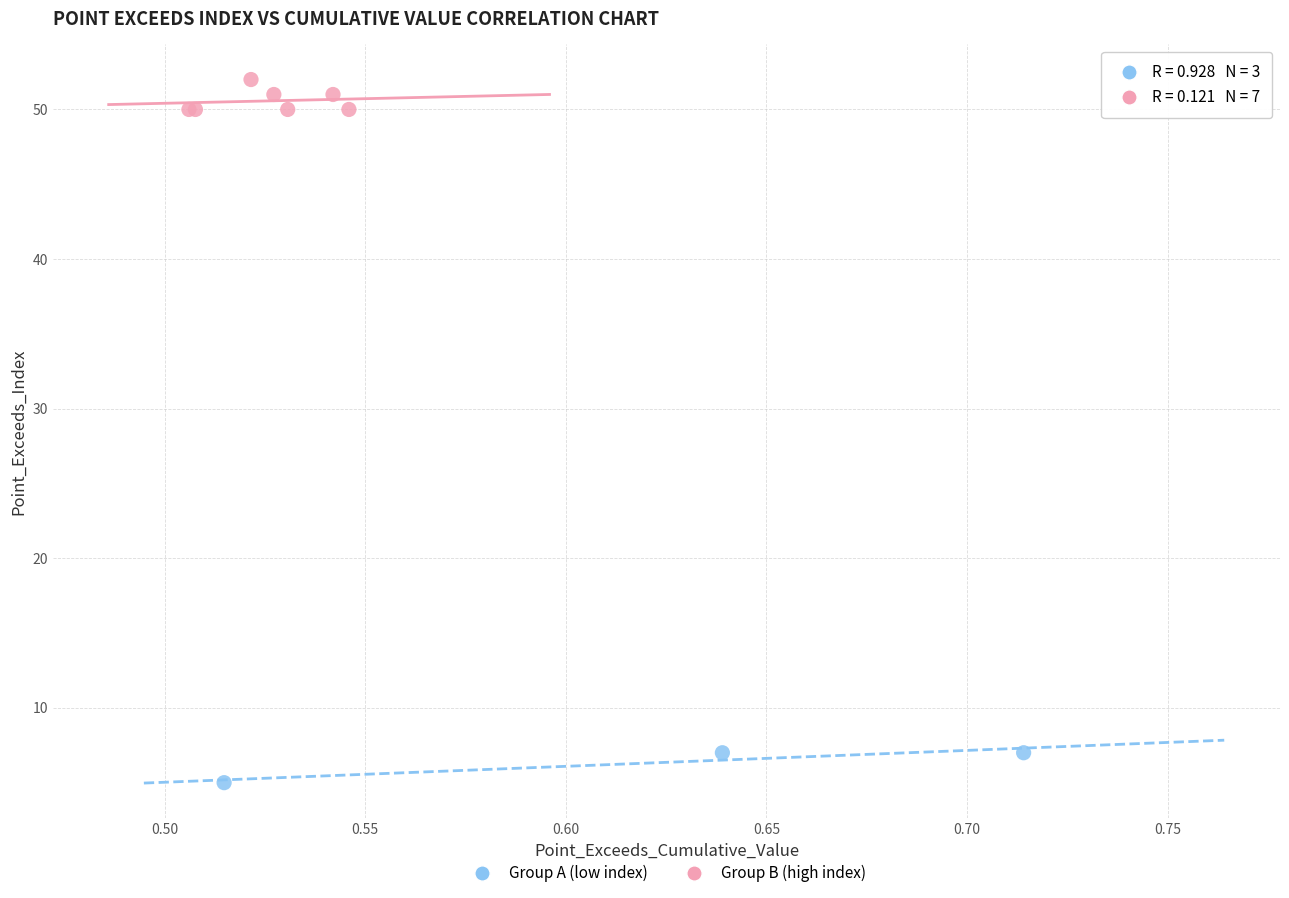

Which series reaches the maximum Y coordinate?

Group B (high index)